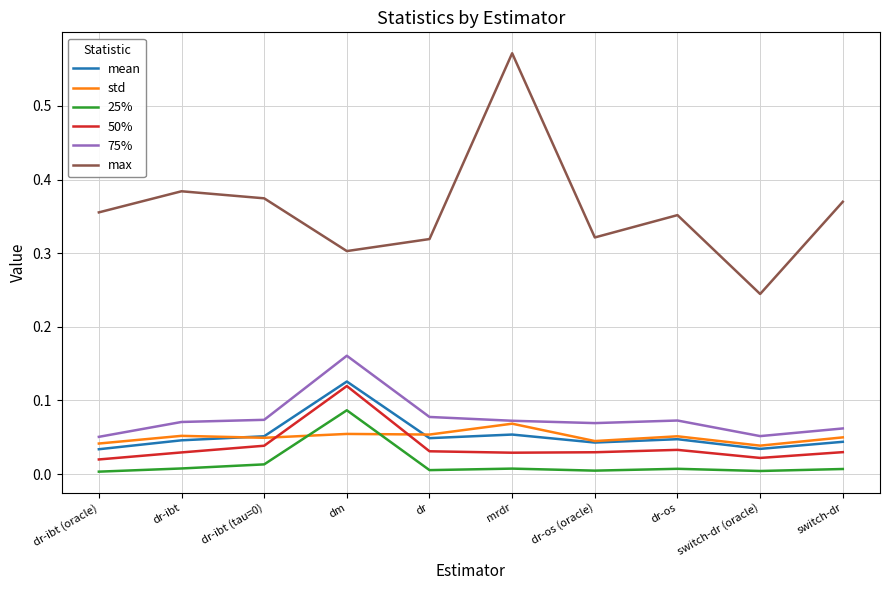

In 25%, how many points are higher than both neighbors (excluding endpoints)?

3